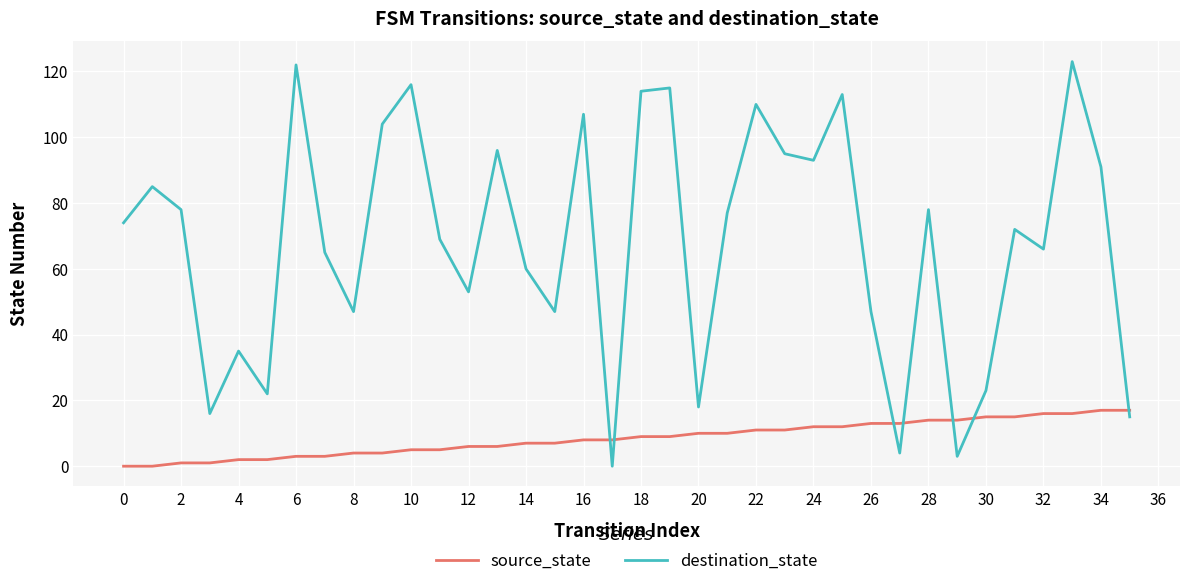

Which series has the widest spread of values?

destination_state